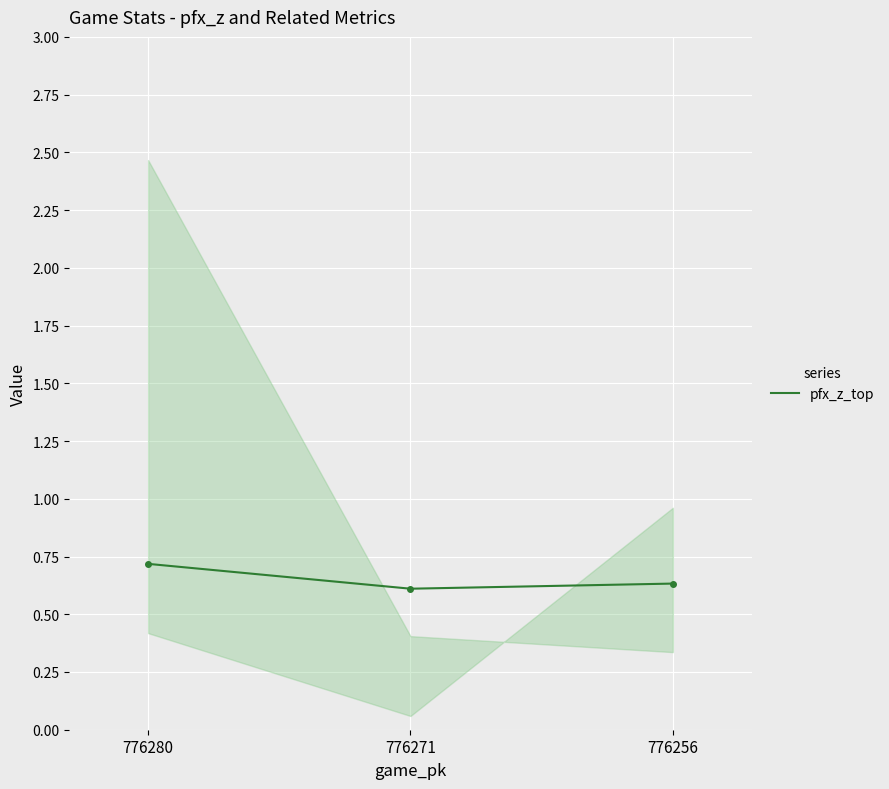

What is the change in value from 776280 to 776256?

-0.1